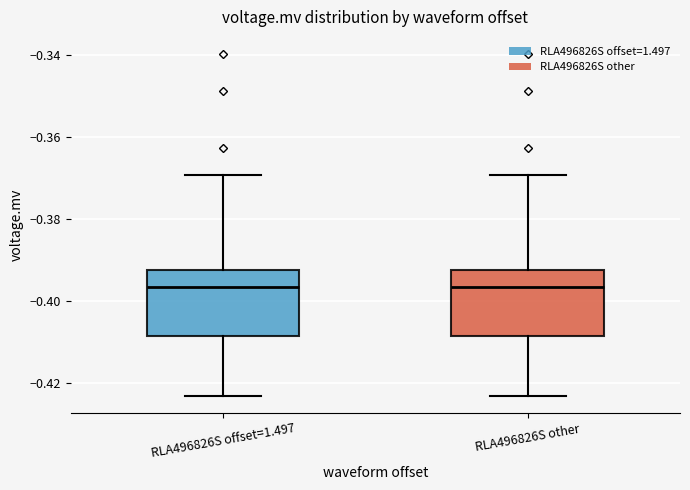

Reading left to right, read every box against the y-axis: the position of its median line, the range the box covers, and the ends of its whiskers. The values are not printed on the chart, so give them approximately, as read against the axis.

RLA496826S offset=1.497: median -0.396, box -0.408 to -0.392, whiskers -0.422 to -0.370
RLA496826S other: median -0.396, box -0.408 to -0.392, whiskers -0.422 to -0.370